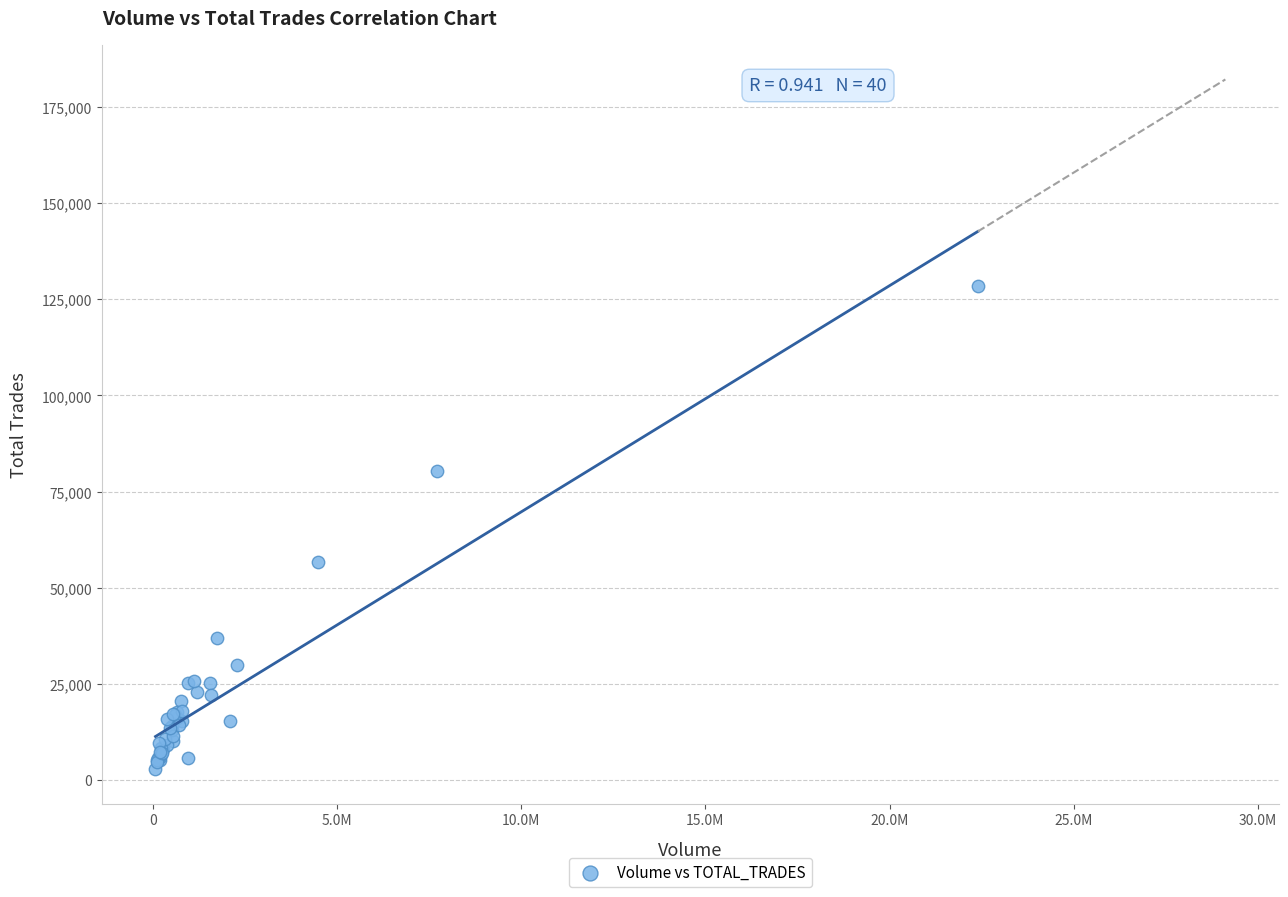

What Y value in the scatter plot is closest to 65714?

56592